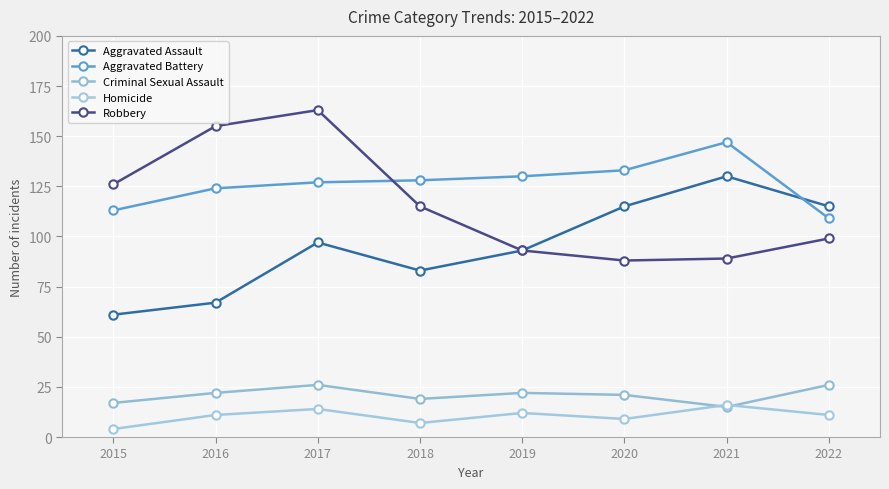

At which category is the sum across all series the highest?

2017